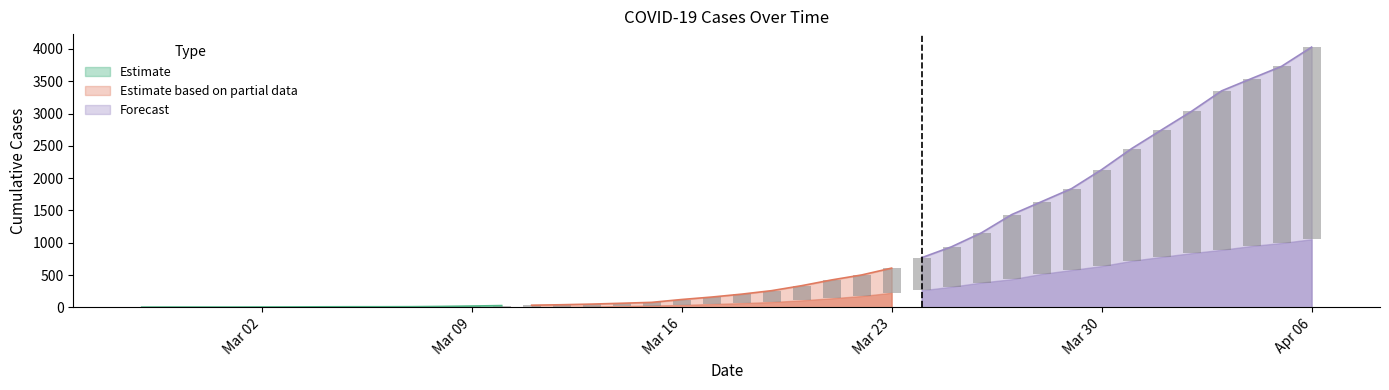

Is the value of 1 at 2020-04-02 greater than the value of 0 at 2020-03-17?

Yes